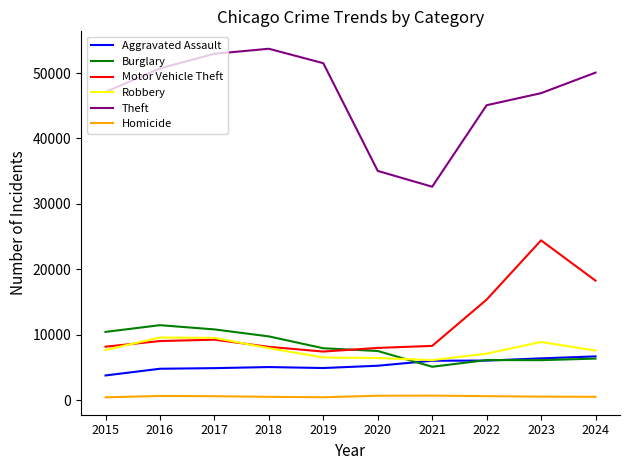

What is the maximum value for Motor Vehicle Theft?

24420